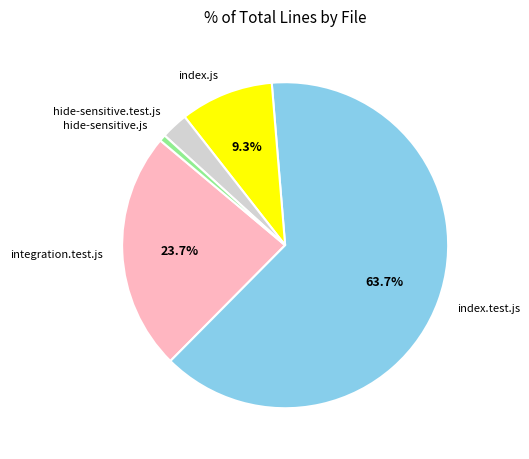

True or false: index.js accounts for 9% of the total.

True